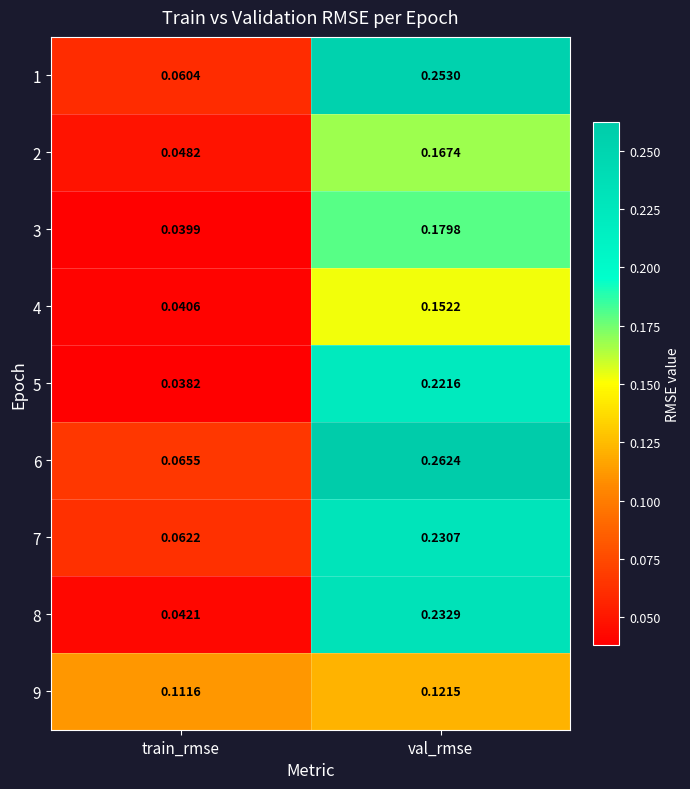

At which label is 9 closest to 0?

train_rmse